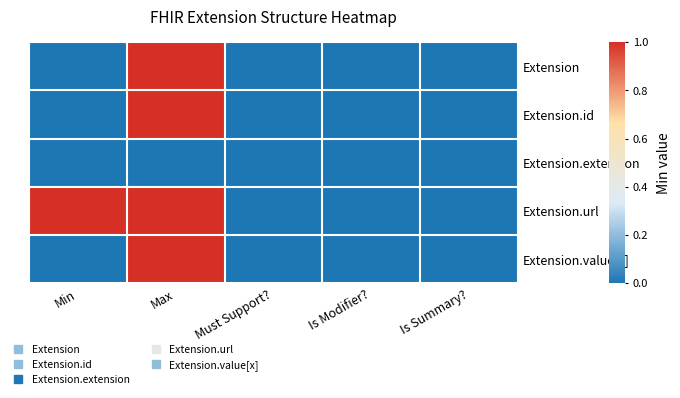

Which category has the highest value across all series?

Max